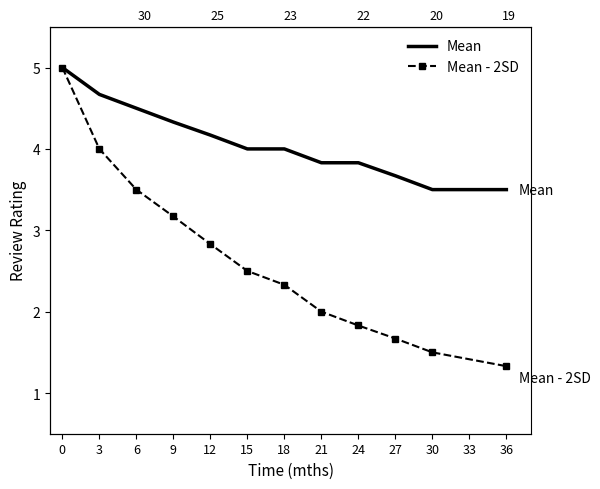

True or false: Mean and Mean - 2SD cross at least once.

False